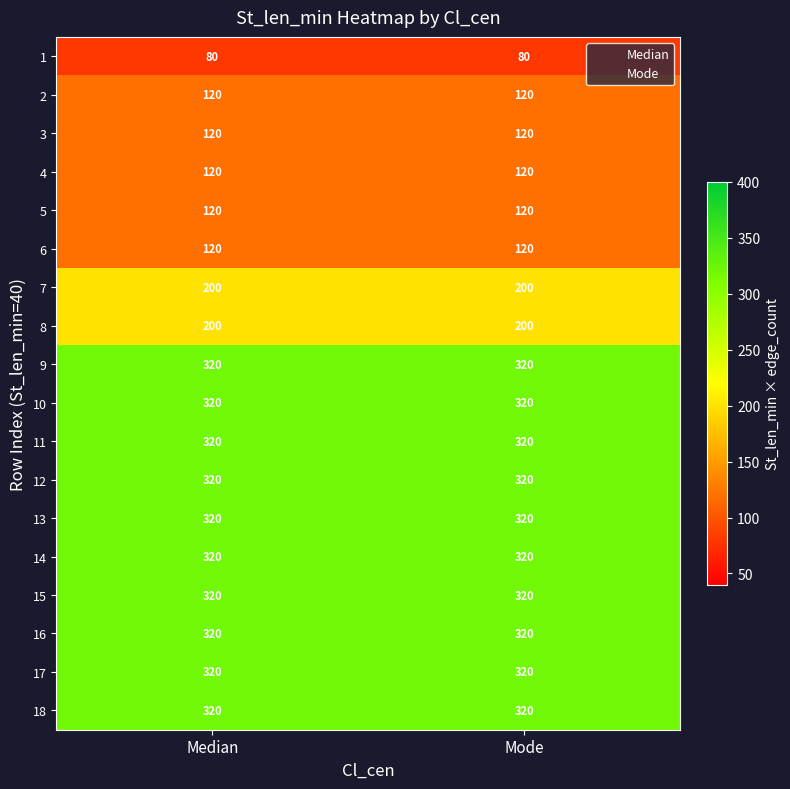

What is the spread (max minus min) of values at Mode?

240